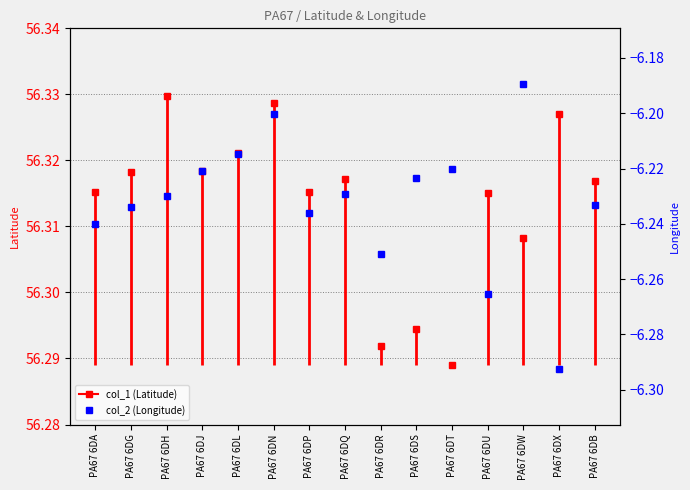

What is the average value?

56.3